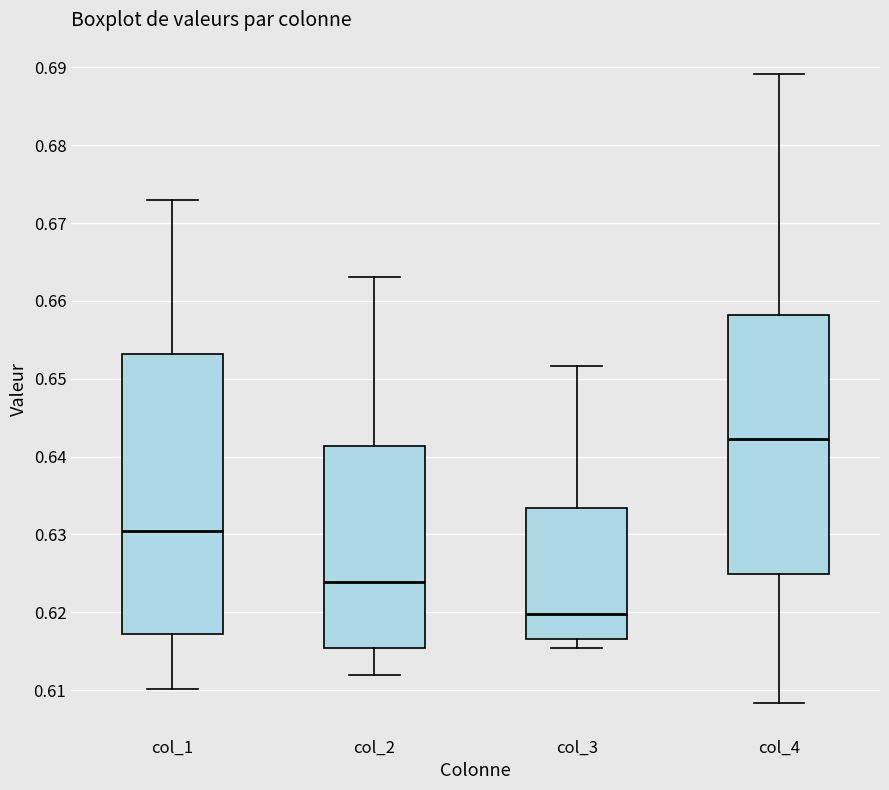

Reading left to right, read every box against the y-axis: the position of its median line, the range the box covers, and the ends of its whiskers. The values are not printed on the chart, so give them approximately, as read against the axis.

col_1: median 0.630, box 0.617 to 0.653, whiskers 0.610 to 0.673
col_2: median 0.624, box 0.615 to 0.641, whiskers 0.612 to 0.663
col_3: median 0.620, box 0.617 to 0.633, whiskers 0.615 to 0.652
col_4: median 0.642, box 0.625 to 0.658, whiskers 0.608 to 0.689